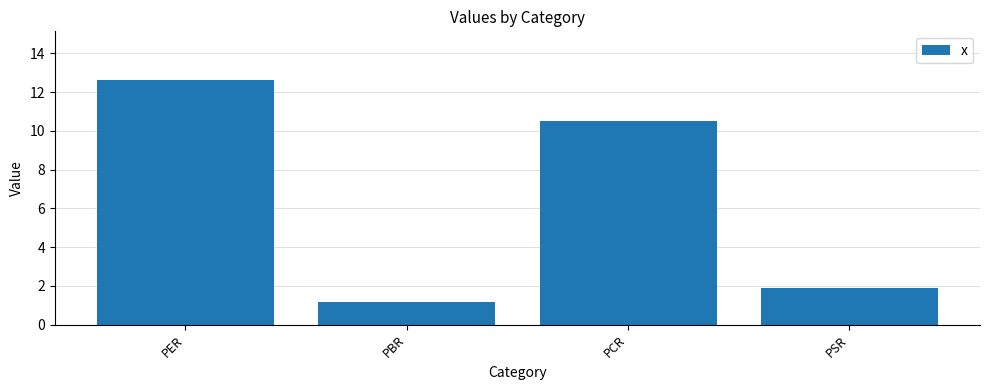

What is the average value?

6.5